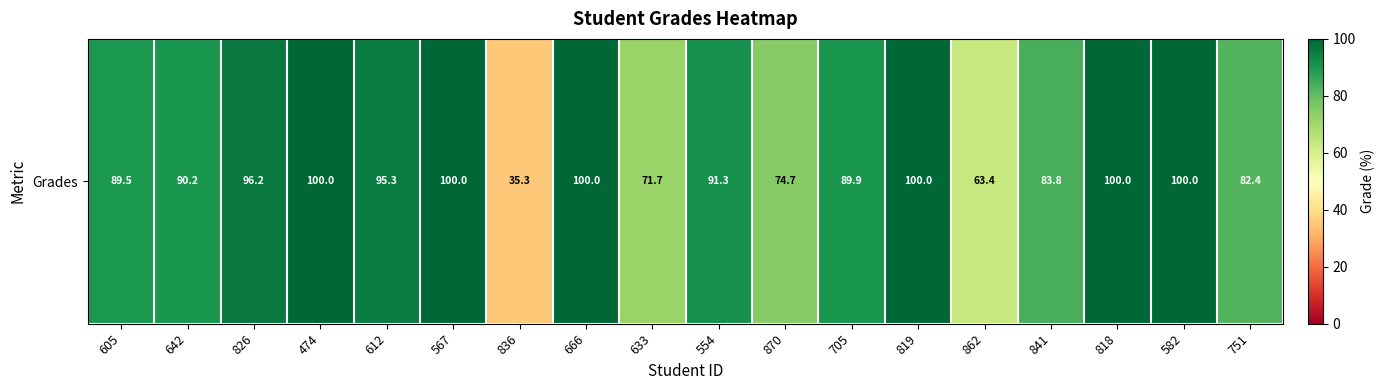

List the labels in order of value, largest first.

474, 567, 666, 819, 818, 582, 826, 612, 554, 642, 705, 605, 841, 751, 870, 633, 862, 836